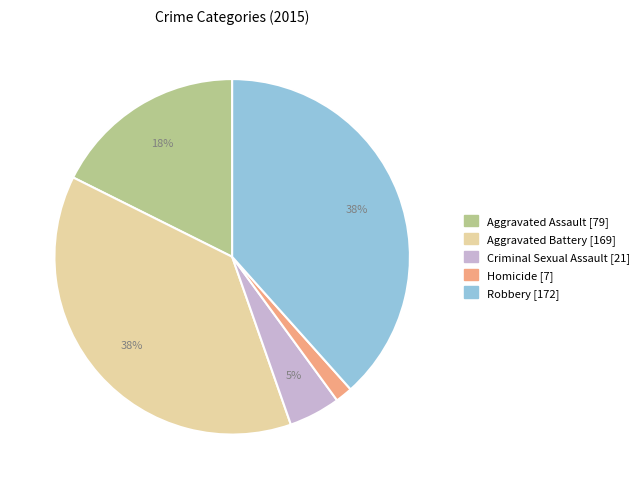

Does any single category account for the majority?

No